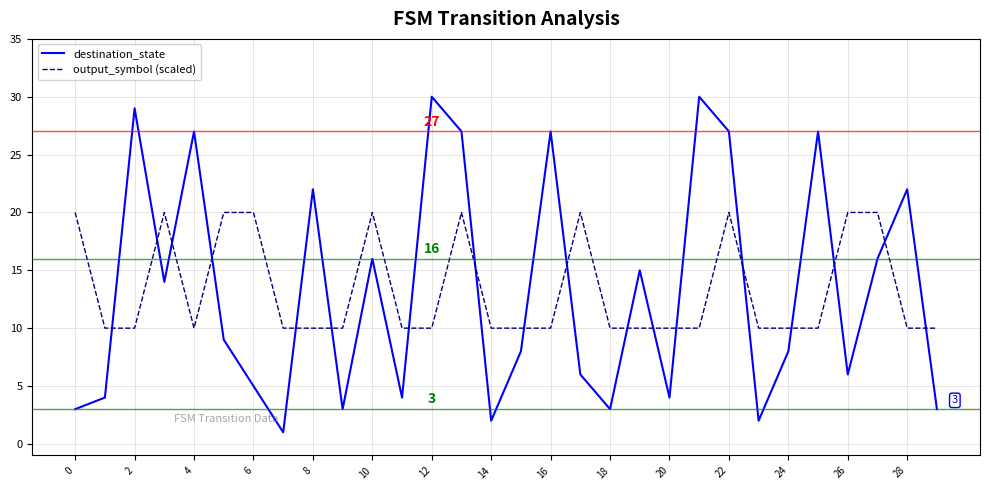

True or false: destination_state and output_symbol (scaled) cross at least once.

True